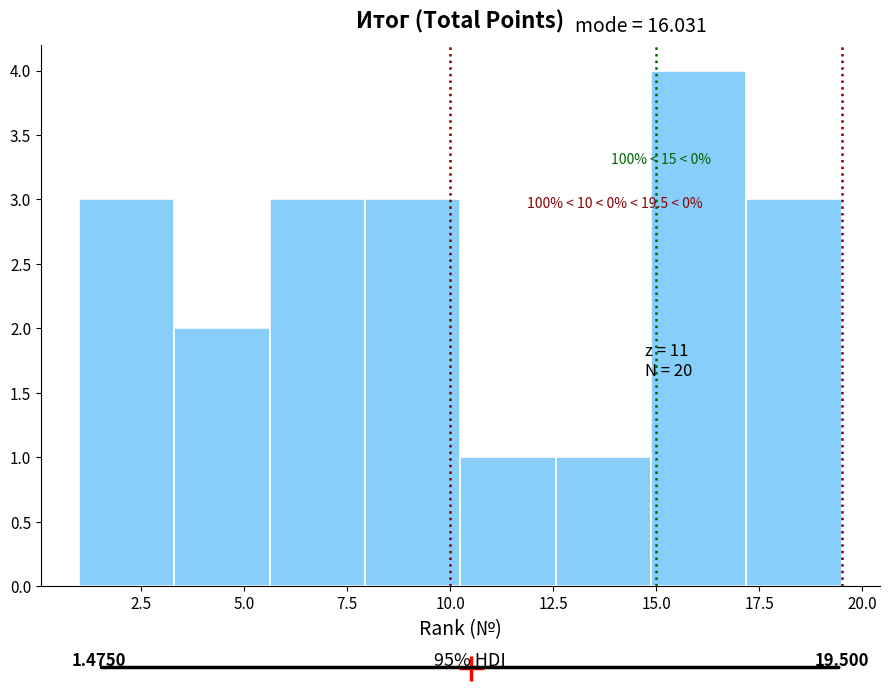

Which range on the x-axis has the tallest bar?

15.0 to 17.0